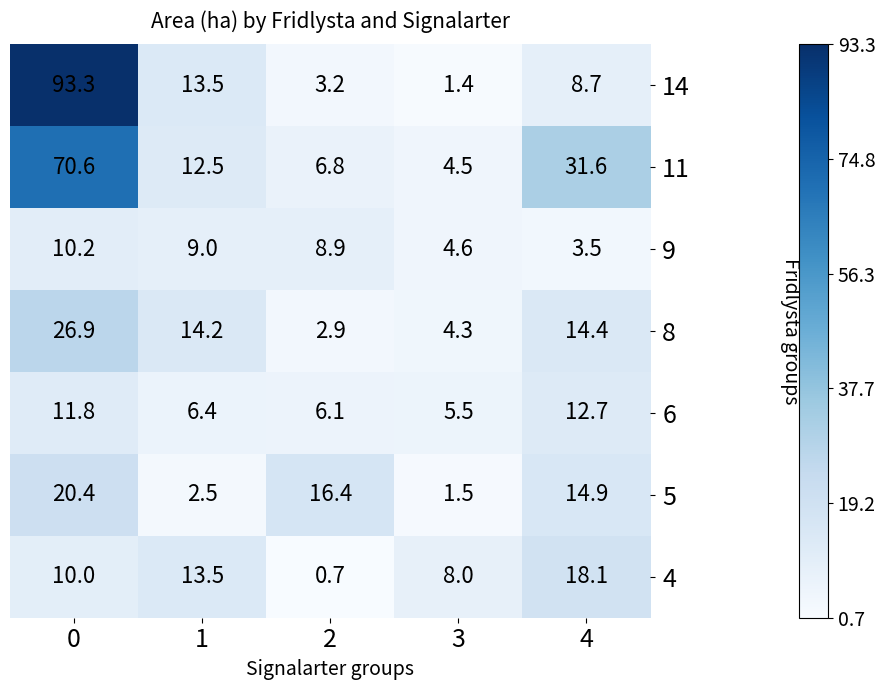

How many series are shown in this chart?

7